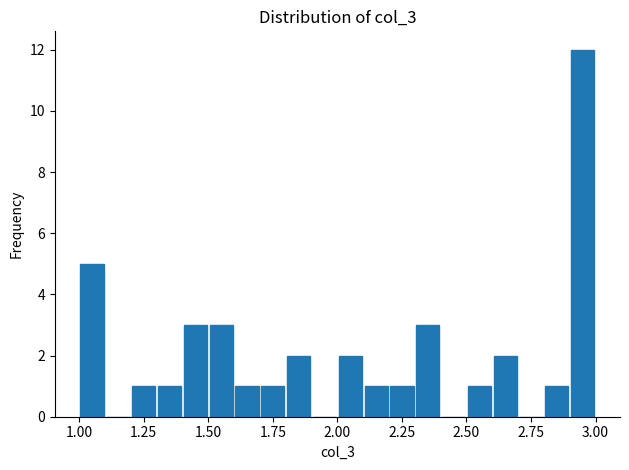

Read against the x-axis, roughly where is the centre of the tallest bar?

2.95